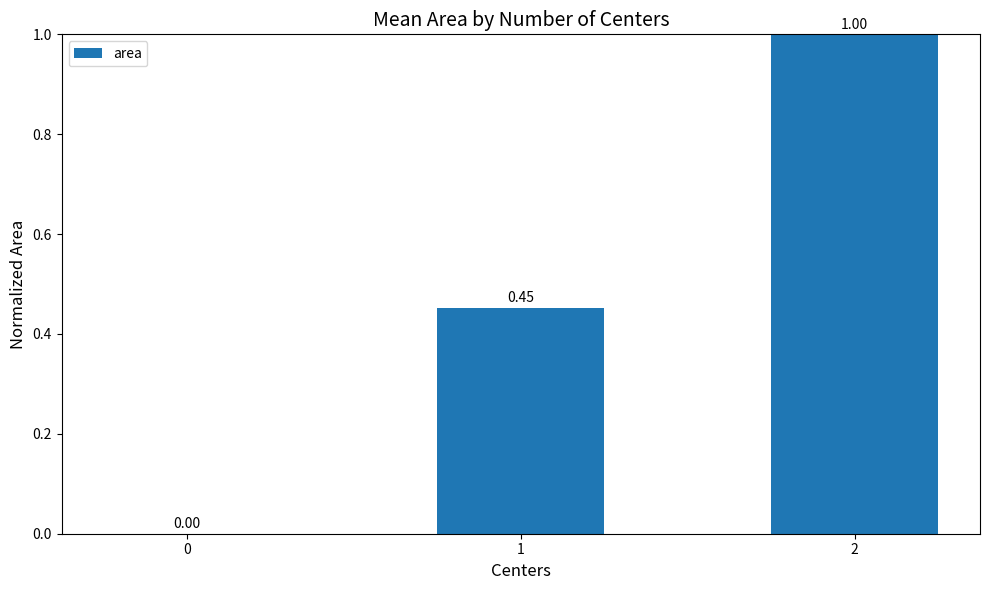

What is the change in value from 0 to 2?

+1.0